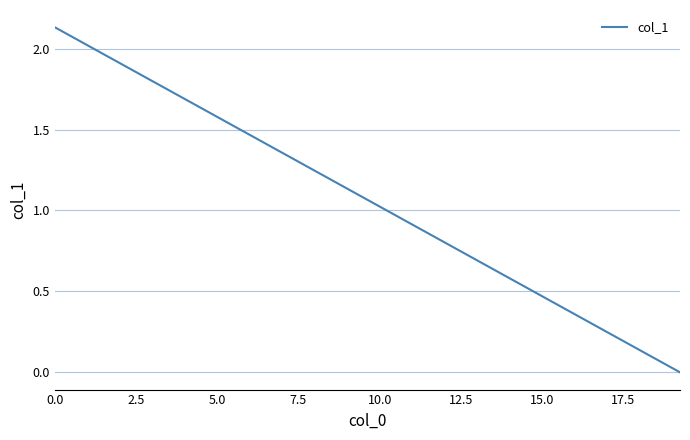

How many lines are shown in the chart?

1